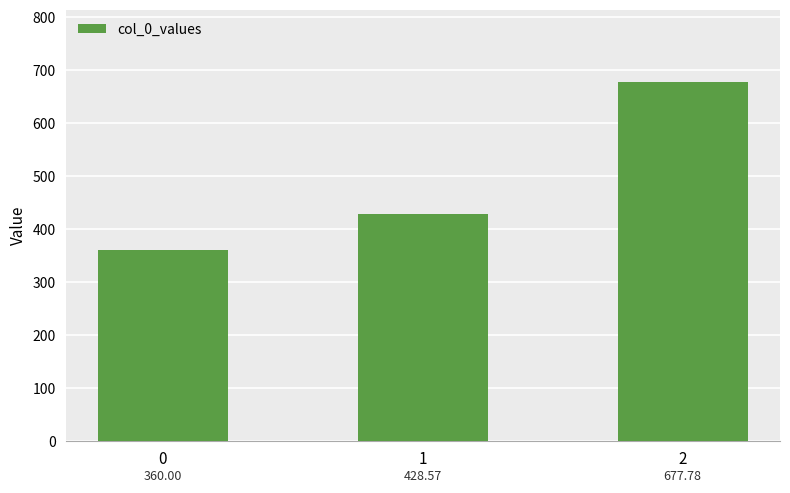

How many data points does each series have?

3